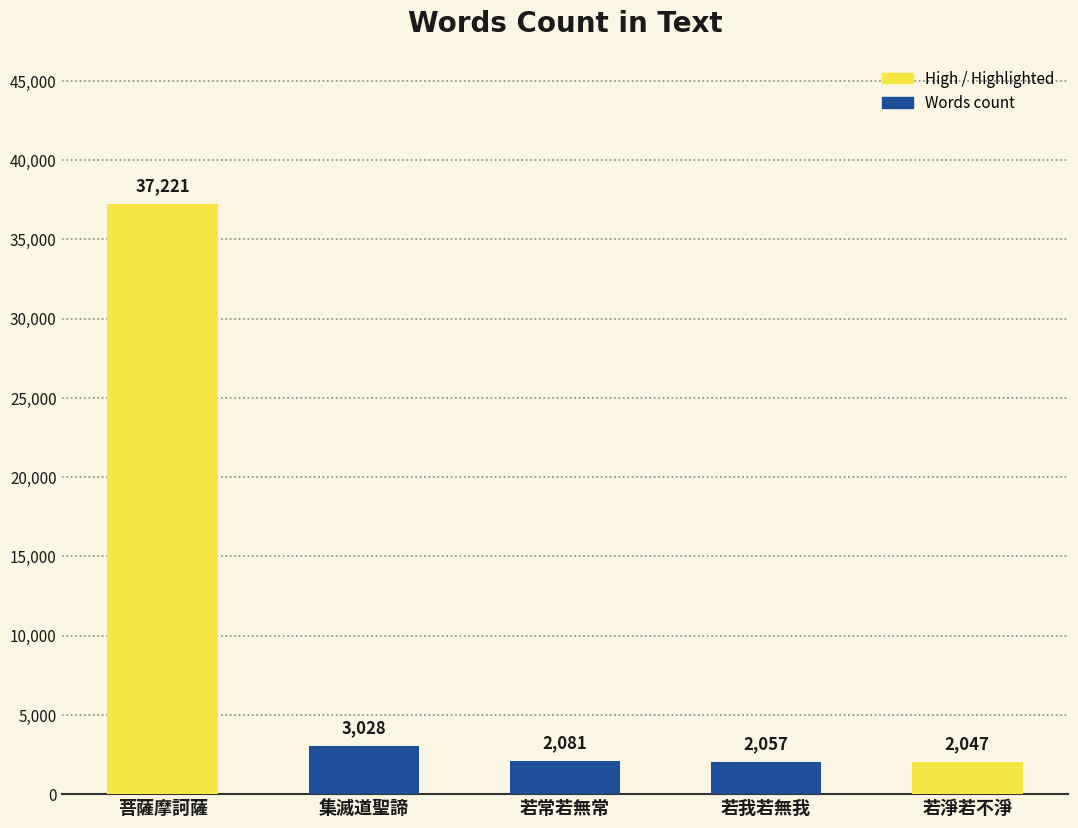

Reading left to right, what are all the values shown in this chart?

37221	3028	2081	2057	2047